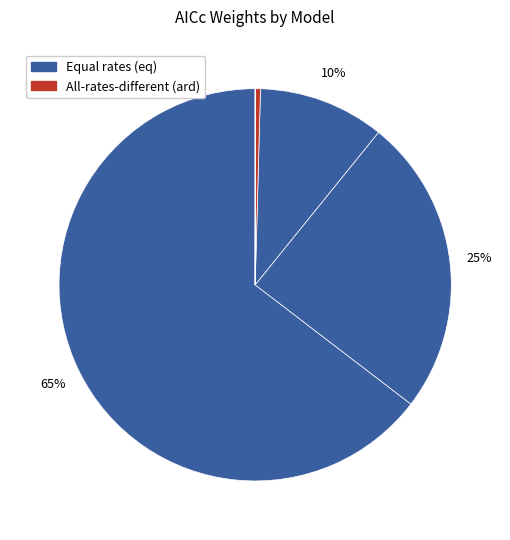

Which slice is the smallest?

pt_3_ard